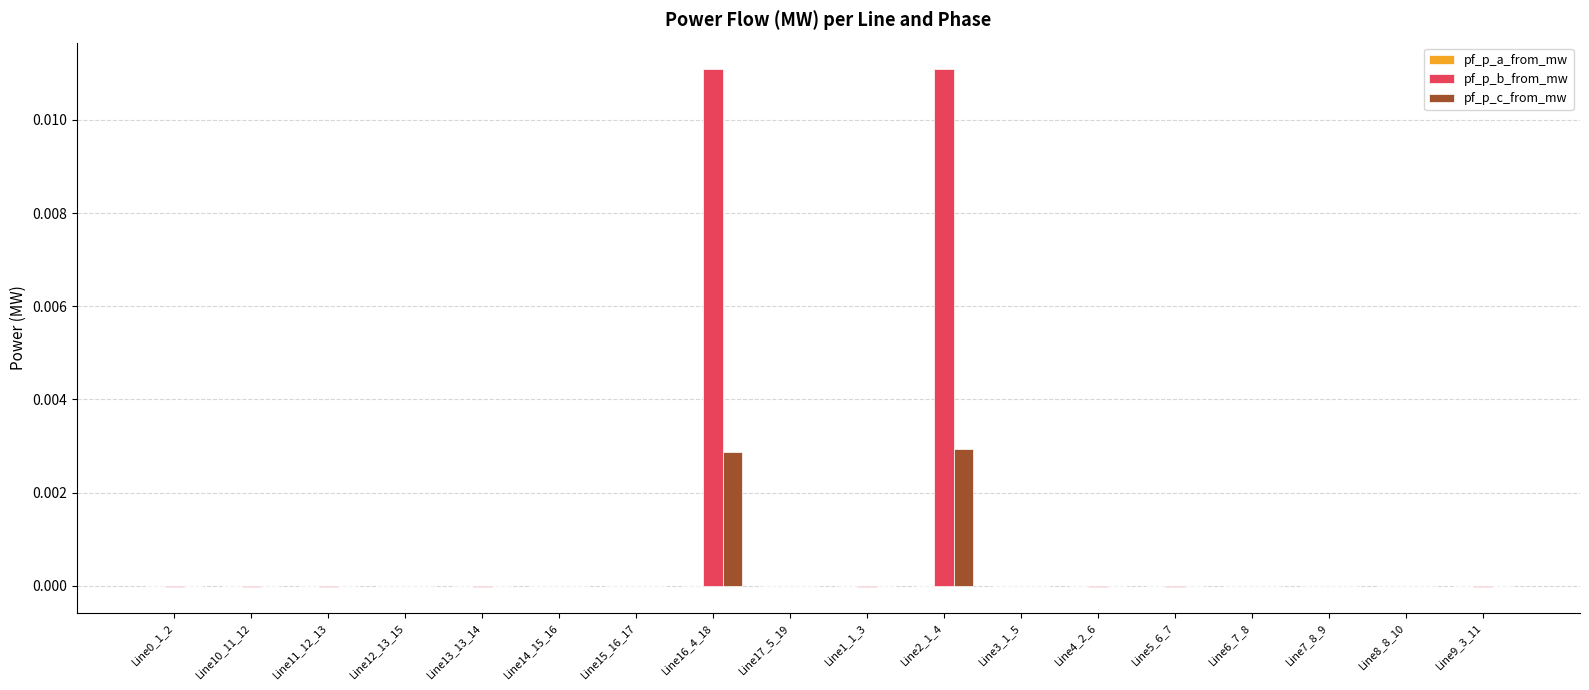

True or false: pf_p_c_from_mw has a value of -0.0 at Line5_6_7.

True